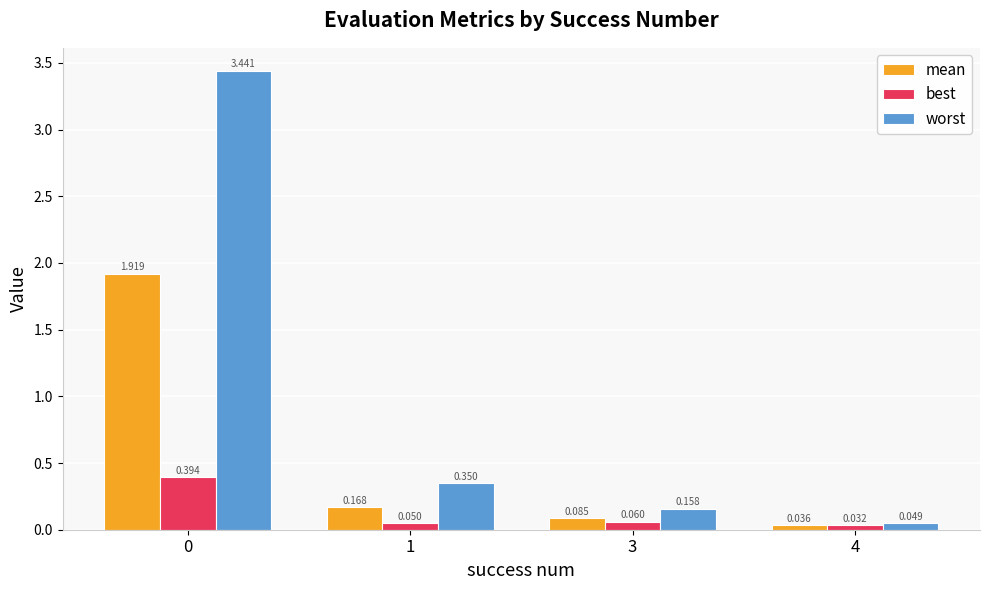

At 4, list the series in order from smallest to largest.

best, mean, worst